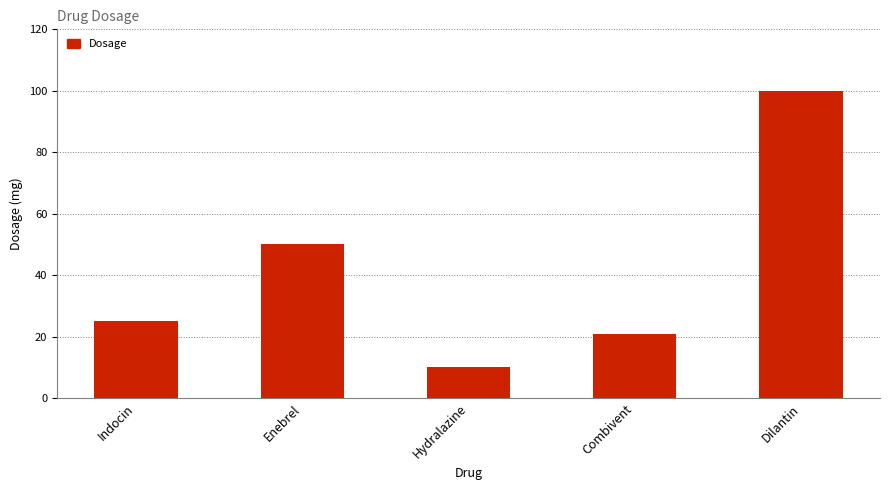

Count the number of data series in this chart.

1